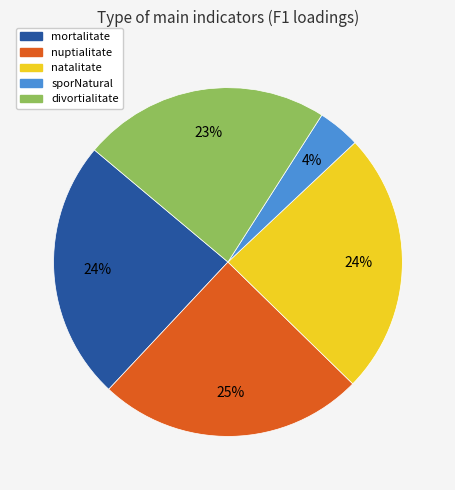

To the nearest percent, what portion does sporNatural represent?

4%